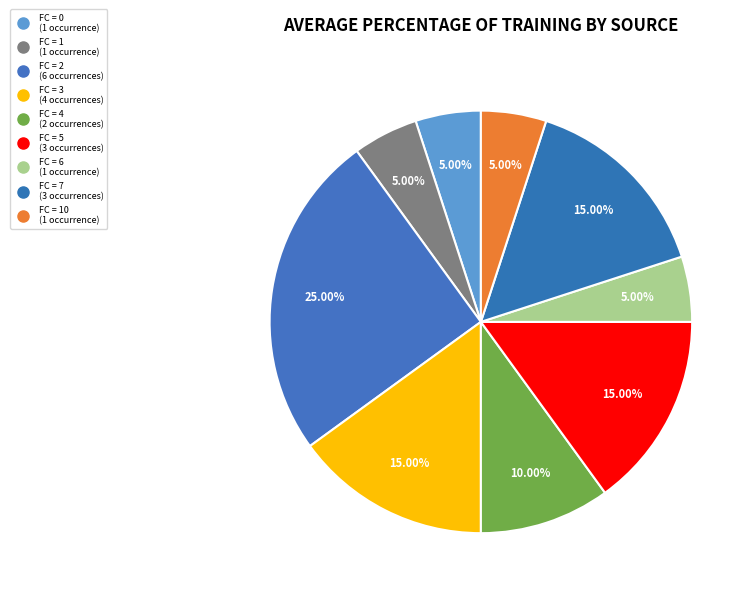

How many slices are in this pie chart?

9